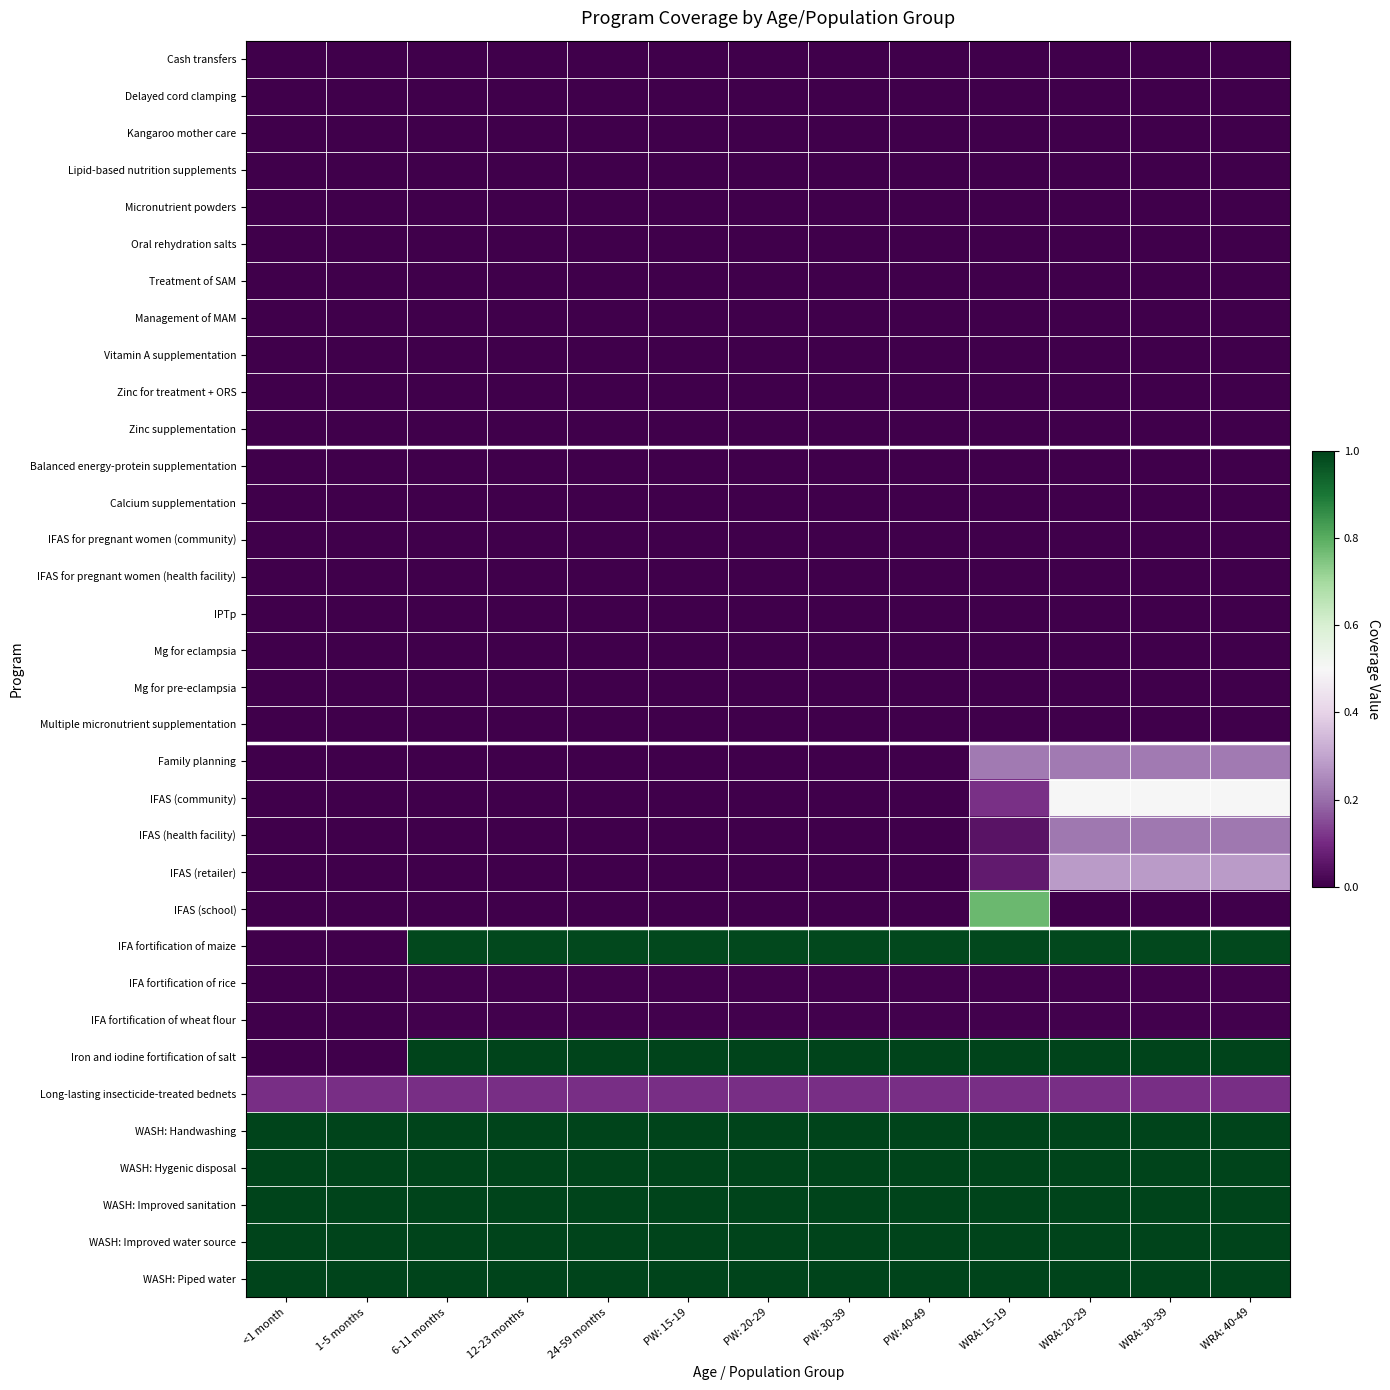

Reading left to right, transcribe all the data shown in this chart.

Cash transfers: <1 month=0.0	1-5 months=0.0	6-11 months=0.0	12-23 months=0.0	24-59 months=0.0	PW: 15-19=0.0	PW: 20-29=0.0	PW: 30-39=0.0	PW: 40-49=0.0	WRA: 15-19=0.0	WRA: 20-29=0.0	WRA: 30-39=0.0	WRA: 40-49=0.0
Delayed cord clamping: <1 month=0.0	1-5 months=0.0	6-11 months=0.0	12-23 months=0.0	24-59 months=0.0	PW: 15-19=0.0	PW: 20-29=0.0	PW: 30-39=0.0	PW: 40-49=0.0	WRA: 15-19=0.0	WRA: 20-29=0.0	WRA: 30-39=0.0	WRA: 40-49=0.0
Kangaroo mother care: <1 month=0.0	1-5 months=0.0	6-11 months=0.0	12-23 months=0.0	24-59 months=0.0	PW: 15-19=0.0	PW: 20-29=0.0	PW: 30-39=0.0	PW: 40-49=0.0	WRA: 15-19=0.0	WRA: 20-29=0.0	WRA: 30-39=0.0	WRA: 40-49=0.0
Lipid-based nutrition supplements: <1 month=0.0	1-5 months=0.0	6-11 months=0.0	12-23 months=0.0	24-59 months=0.0	PW: 15-19=0.0	PW: 20-29=0.0	PW: 30-39=0.0	PW: 40-49=0.0	WRA: 15-19=0.0	WRA: 20-29=0.0	WRA: 30-39=0.0	WRA: 40-49=0.0
Micronutrient powders: <1 month=0.0	1-5 months=0.0	6-11 months=0.0	12-23 months=0.0	24-59 months=0.0	PW: 15-19=0.0	PW: 20-29=0.0	PW: 30-39=0.0	PW: 40-49=0.0	WRA: 15-19=0.0	WRA: 20-29=0.0	WRA: 30-39=0.0	WRA: 40-49=0.0
Oral rehydration salts: <1 month=0.0	1-5 months=0.0	6-11 months=0.0	12-23 months=0.0	24-59 months=0.0	PW: 15-19=0.0	PW: 20-29=0.0	PW: 30-39=0.0	PW: 40-49=0.0	WRA: 15-19=0.0	WRA: 20-29=0.0	WRA: 30-39=0.0	WRA: 40-49=0.0
Treatment of SAM: <1 month=0.0	1-5 months=0.0	6-11 months=0.0	12-23 months=0.0	24-59 months=0.0	PW: 15-19=0.0	PW: 20-29=0.0	PW: 30-39=0.0	PW: 40-49=0.0	WRA: 15-19=0.0	WRA: 20-29=0.0	WRA: 30-39=0.0	WRA: 40-49=0.0
Management of MAM: <1 month=0.0	1-5 months=0.0	6-11 months=0.0	12-23 months=0.0	24-59 months=0.0	PW: 15-19=0.0	PW: 20-29=0.0	PW: 30-39=0.0	PW: 40-49=0.0	WRA: 15-19=0.0	WRA: 20-29=0.0	WRA: 30-39=0.0	WRA: 40-49=0.0
Vitamin A supplementation: <1 month=0.0	1-5 months=0.0	6-11 months=0.0	12-23 months=0.0	24-59 months=0.0	PW: 15-19=0.0	PW: 20-29=0.0	PW: 30-39=0.0	PW: 40-49=0.0	WRA: 15-19=0.0	WRA: 20-29=0.0	WRA: 30-39=0.0	WRA: 40-49=0.0
Zinc for treatment + ORS: <1 month=0.0	1-5 months=0.0	6-11 months=0.0	12-23 months=0.0	24-59 months=0.0	PW: 15-19=0.0	PW: 20-29=0.0	PW: 30-39=0.0	PW: 40-49=0.0	WRA: 15-19=0.0	WRA: 20-29=0.0	WRA: 30-39=0.0	WRA: 40-49=0.0
Zinc supplementation: <1 month=0.0	1-5 months=0.0	6-11 months=0.0	12-23 months=0.0	24-59 months=0.0	PW: 15-19=0.0	PW: 20-29=0.0	PW: 30-39=0.0	PW: 40-49=0.0	WRA: 15-19=0.0	WRA: 20-29=0.0	WRA: 30-39=0.0	WRA: 40-49=0.0
Balanced energy-protein supplementation: <1 month=0.0	1-5 months=0.0	6-11 months=0.0	12-23 months=0.0	24-59 months=0.0	PW: 15-19=0.0	PW: 20-29=0.0	PW: 30-39=0.0	PW: 40-49=0.0	WRA: 15-19=0.0	WRA: 20-29=0.0	WRA: 30-39=0.0	WRA: 40-49=0.0
Calcium supplementation: <1 month=0.0	1-5 months=0.0	6-11 months=0.0	12-23 months=0.0	24-59 months=0.0	PW: 15-19=0.0	PW: 20-29=0.0	PW: 30-39=0.0	PW: 40-49=0.0	WRA: 15-19=0.0	WRA: 20-29=0.0	WRA: 30-39=0.0	WRA: 40-49=0.0
IFAS for pregnant women (community): <1 month=0.0	1-5 months=0.0	6-11 months=0.0	12-23 months=0.0	24-59 months=0.0	PW: 15-19=0.0	PW: 20-29=0.0	PW: 30-39=0.0	PW: 40-49=0.0	WRA: 15-19=0.0	WRA: 20-29=0.0	WRA: 30-39=0.0	WRA: 40-49=0.0
IFAS for pregnant women (health facility): <1 month=0.0	1-5 months=0.0	6-11 months=0.0	12-23 months=0.0	24-59 months=0.0	PW: 15-19=0.0	PW: 20-29=0.0	PW: 30-39=0.0	PW: 40-49=0.0	WRA: 15-19=0.0	WRA: 20-29=0.0	WRA: 30-39=0.0	WRA: 40-49=0.0
IPTp: <1 month=0.0	1-5 months=0.0	6-11 months=0.0	12-23 months=0.0	24-59 months=0.0	PW: 15-19=0.0	PW: 20-29=0.0	PW: 30-39=0.0	PW: 40-49=0.0	WRA: 15-19=0.0	WRA: 20-29=0.0	WRA: 30-39=0.0	WRA: 40-49=0.0
Mg for eclampsia: <1 month=0.0	1-5 months=0.0	6-11 months=0.0	12-23 months=0.0	24-59 months=0.0	PW: 15-19=0.0	PW: 20-29=0.0	PW: 30-39=0.0	PW: 40-49=0.0	WRA: 15-19=0.0	WRA: 20-29=0.0	WRA: 30-39=0.0	WRA: 40-49=0.0
Mg for pre-eclampsia: <1 month=0.0	1-5 months=0.0	6-11 months=0.0	12-23 months=0.0	24-59 months=0.0	PW: 15-19=0.0	PW: 20-29=0.0	PW: 30-39=0.0	PW: 40-49=0.0	WRA: 15-19=0.0	WRA: 20-29=0.0	WRA: 30-39=0.0	WRA: 40-49=0.0
Multiple micronutrient supplementation: <1 month=0.0	1-5 months=0.0	6-11 months=0.0	12-23 months=0.0	24-59 months=0.0	PW: 15-19=0.0	PW: 20-29=0.0	PW: 30-39=0.0	PW: 40-49=0.0	WRA: 15-19=0.0	WRA: 20-29=0.0	WRA: 30-39=0.0	WRA: 40-49=0.0
Family planning: <1 month=0.0	1-5 months=0.0	6-11 months=0.0	12-23 months=0.0	24-59 months=0.0	PW: 15-19=0.0	PW: 20-29=0.0	PW: 30-39=0.0	PW: 40-49=0.0	WRA: 15-19=0.2	WRA: 20-29=0.2	WRA: 30-39=0.2	WRA: 40-49=0.2
IFAS (community): <1 month=0.0	1-5 months=0.0	6-11 months=0.0	12-23 months=0.0	24-59 months=0.0	PW: 15-19=0.0	PW: 20-29=0.0	PW: 30-39=0.0	PW: 40-49=0.0	WRA: 15-19=0.1	WRA: 20-29=0.5	WRA: 30-39=0.5	WRA: 40-49=0.5
IFAS (health facility): <1 month=0.0	1-5 months=0.0	6-11 months=0.0	12-23 months=0.0	24-59 months=0.0	PW: 15-19=0.0	PW: 20-29=0.0	PW: 30-39=0.0	PW: 40-49=0.0	WRA: 15-19=0.0	WRA: 20-29=0.2	WRA: 30-39=0.2	WRA: 40-49=0.2
IFAS (retailer): <1 month=0.0	1-5 months=0.0	6-11 months=0.0	12-23 months=0.0	24-59 months=0.0	PW: 15-19=0.0	PW: 20-29=0.0	PW: 30-39=0.0	PW: 40-49=0.0	WRA: 15-19=0.1	WRA: 20-29=0.3	WRA: 30-39=0.3	WRA: 40-49=0.3
IFAS (school): <1 month=0.0	1-5 months=0.0	6-11 months=0.0	12-23 months=0.0	24-59 months=0.0	PW: 15-19=0.0	PW: 20-29=0.0	PW: 30-39=0.0	PW: 40-49=0.0	WRA: 15-19=0.8	WRA: 20-29=0.0	WRA: 30-39=0.0	WRA: 40-49=0.0
IFA fortification of maize: <1 month=0.0	1-5 months=0.0	6-11 months=1.0	12-23 months=1.0	24-59 months=1.0	PW: 15-19=1.0	PW: 20-29=1.0	PW: 30-39=1.0	PW: 40-49=1.0	WRA: 15-19=1.0	WRA: 20-29=1.0	WRA: 30-39=1.0	WRA: 40-49=1.0
IFA fortification of rice: <1 month=0.0	1-5 months=0.0	6-11 months=0.0	12-23 months=0.0	24-59 months=0.0	PW: 15-19=0.0	PW: 20-29=0.0	PW: 30-39=0.0	PW: 40-49=0.0	WRA: 15-19=0.0	WRA: 20-29=0.0	WRA: 30-39=0.0	WRA: 40-49=0.0
IFA fortification of wheat flour: <1 month=0.0	1-5 months=0.0	6-11 months=0.0	12-23 months=0.0	24-59 months=0.0	PW: 15-19=0.0	PW: 20-29=0.0	PW: 30-39=0.0	PW: 40-49=0.0	WRA: 15-19=0.0	WRA: 20-29=0.0	WRA: 30-39=0.0	WRA: 40-49=0.0
Iron and iodine fortification of salt: <1 month=0.0	1-5 months=0.0	6-11 months=1.0	12-23 months=1.0	24-59 months=1.0	PW: 15-19=1.0	PW: 20-29=1.0	PW: 30-39=1.0	PW: 40-49=1.0	WRA: 15-19=1.0	WRA: 20-29=1.0	WRA: 30-39=1.0	WRA: 40-49=1.0
Long-lasting insecticide-treated bednets: <1 month=0.1	1-5 months=0.1	6-11 months=0.1	12-23 months=0.1	24-59 months=0.1	PW: 15-19=0.1	PW: 20-29=0.1	PW: 30-39=0.1	PW: 40-49=0.1	WRA: 15-19=0.1	WRA: 20-29=0.1	WRA: 30-39=0.1	WRA: 40-49=0.1
WASH: Handwashing: <1 month=1.0	1-5 months=1.0	6-11 months=1.0	12-23 months=1.0	24-59 months=1.0	PW: 15-19=1.0	PW: 20-29=1.0	PW: 30-39=1.0	PW: 40-49=1.0	WRA: 15-19=1.0	WRA: 20-29=1.0	WRA: 30-39=1.0	WRA: 40-49=1.0
WASH: Hygenic disposal: <1 month=1.0	1-5 months=1.0	6-11 months=1.0	12-23 months=1.0	24-59 months=1.0	PW: 15-19=1.0	PW: 20-29=1.0	PW: 30-39=1.0	PW: 40-49=1.0	WRA: 15-19=1.0	WRA: 20-29=1.0	WRA: 30-39=1.0	WRA: 40-49=1.0
WASH: Improved sanitation: <1 month=1.0	1-5 months=1.0	6-11 months=1.0	12-23 months=1.0	24-59 months=1.0	PW: 15-19=1.0	PW: 20-29=1.0	PW: 30-39=1.0	PW: 40-49=1.0	WRA: 15-19=1.0	WRA: 20-29=1.0	WRA: 30-39=1.0	WRA: 40-49=1.0
WASH: Improved water source: <1 month=1.0	1-5 months=1.0	6-11 months=1.0	12-23 months=1.0	24-59 months=1.0	PW: 15-19=1.0	PW: 20-29=1.0	PW: 30-39=1.0	PW: 40-49=1.0	WRA: 15-19=1.0	WRA: 20-29=1.0	WRA: 30-39=1.0	WRA: 40-49=1.0
WASH: Piped water: <1 month=1.0	1-5 months=1.0	6-11 months=1.0	12-23 months=1.0	24-59 months=1.0	PW: 15-19=1.0	PW: 20-29=1.0	PW: 30-39=1.0	PW: 40-49=1.0	WRA: 15-19=1.0	WRA: 20-29=1.0	WRA: 30-39=1.0	WRA: 40-49=1.0